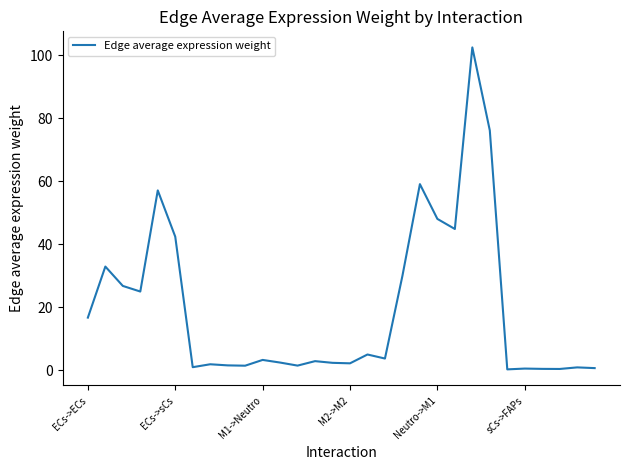

What is the maximum value shown in the chart?

102.5